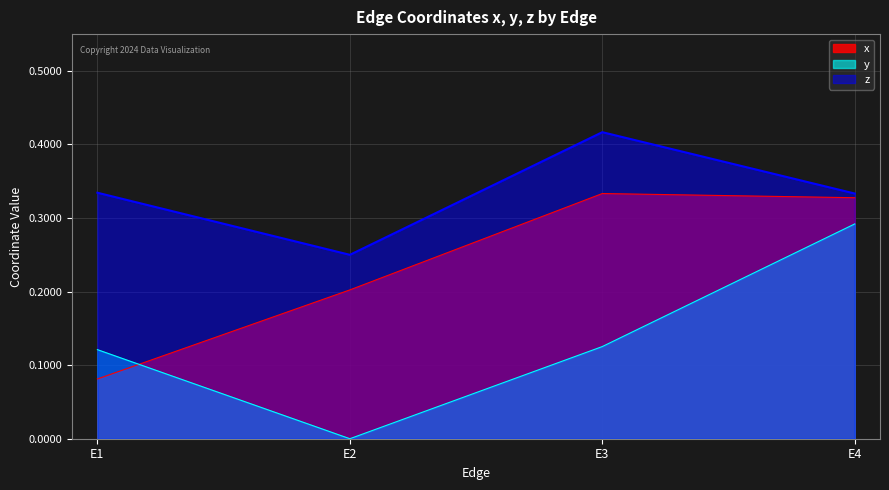

True or false: z and x intersect in this chart.

False